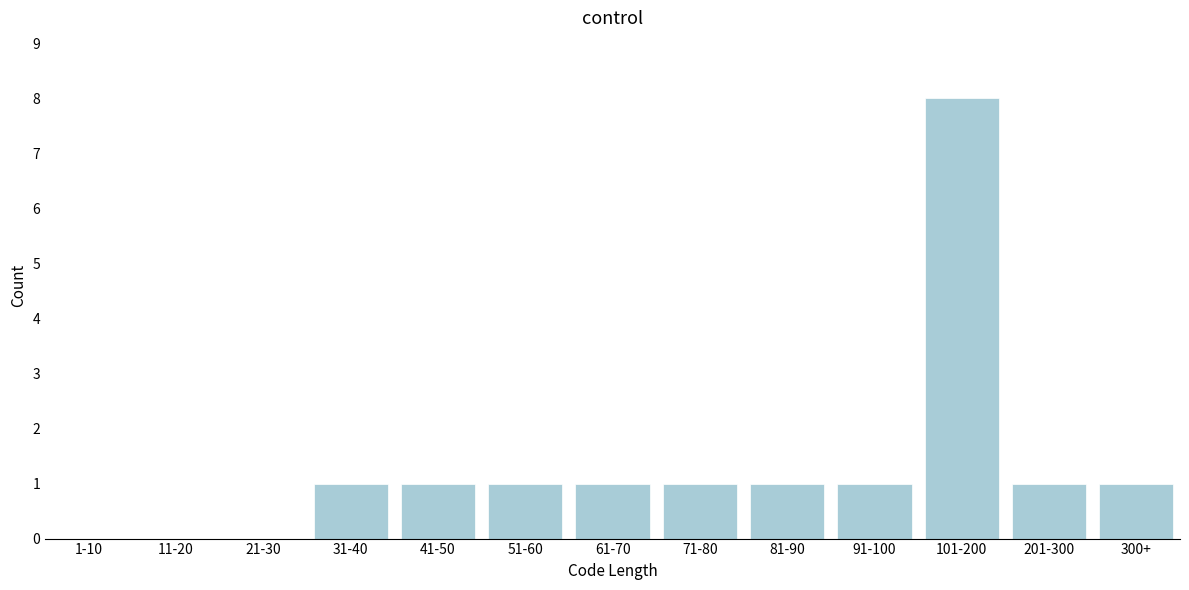

Reading right to left, transcribe all the data shown in this chart.

300+=1	201-300=1	101-200=8	91-100=1	81-90=1	71-80=1	61-70=1	51-60=1	41-50=1	31-40=1	21-30=0	11-20=0	1-10=0